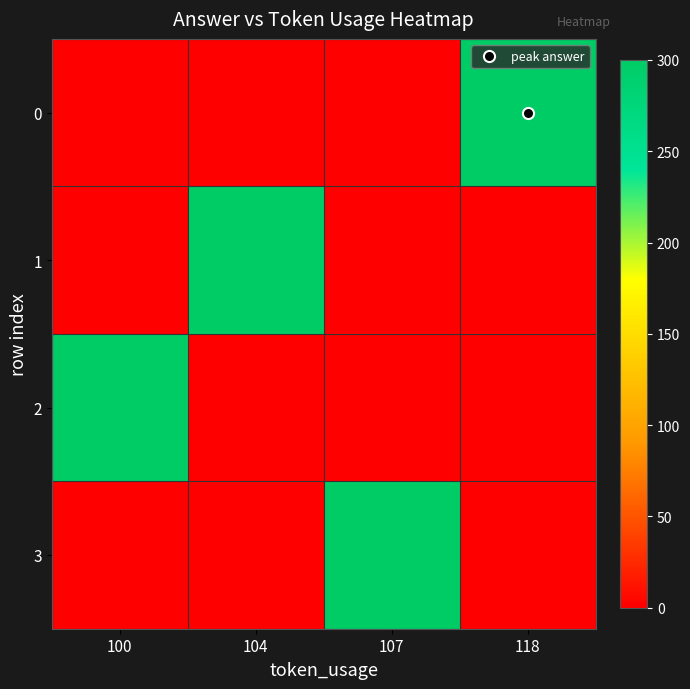

At how many categories does at least one series exceed 101?

4